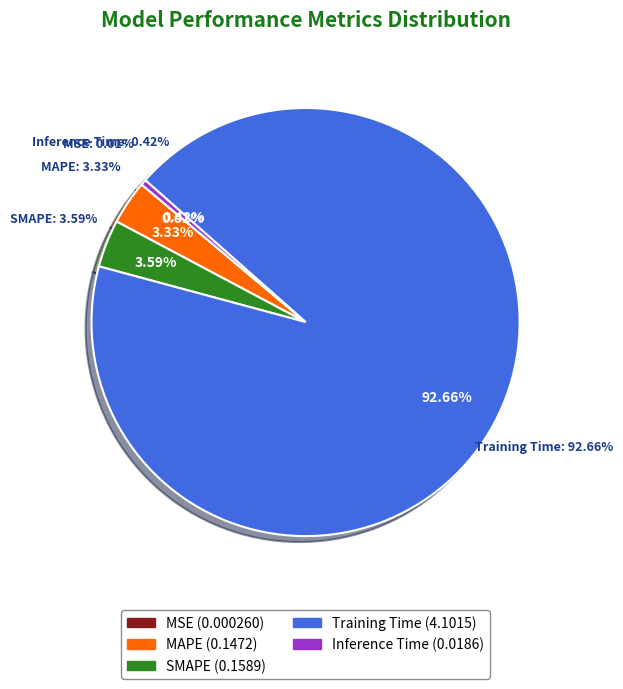

Is there any slice that represents more than half of the pie?

Yes